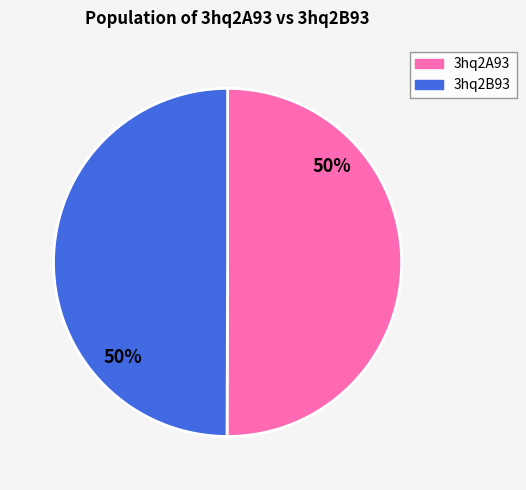

How many segments does this pie chart have?

2